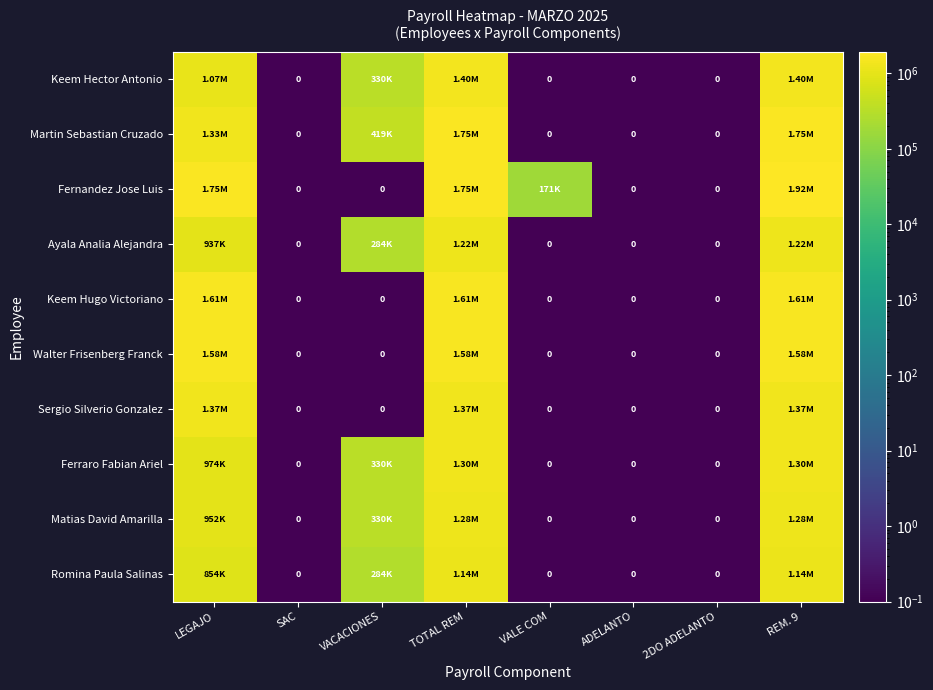

At which label does Walter Frisenberg Franck reach its minimum?

SAC